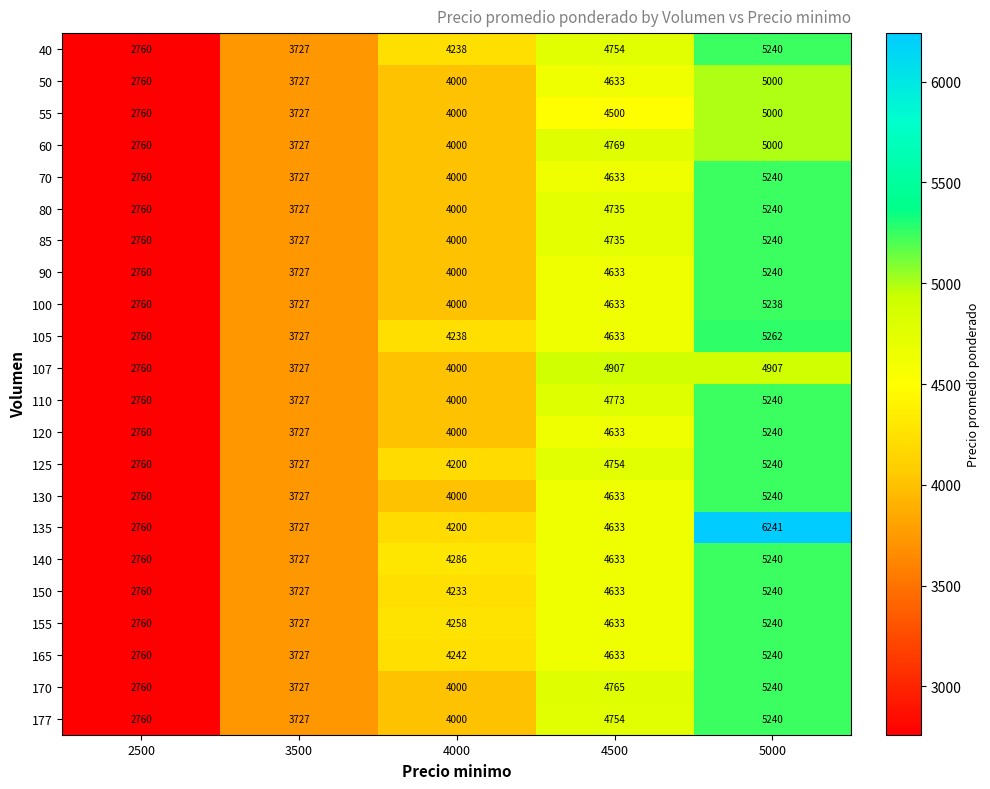

Rank the categories by 50 value from lowest to highest.

2500, 3500, 4000, 4500, 5000